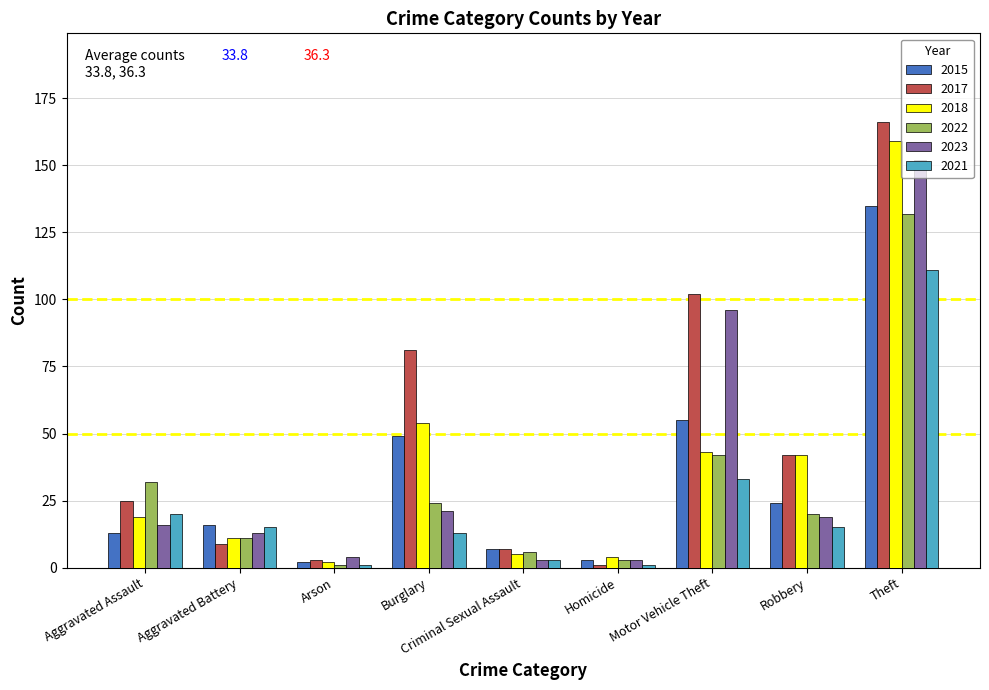

What are all the series names shown in the legend?

2015, 2017, 2018, 2022, 2023, 2021